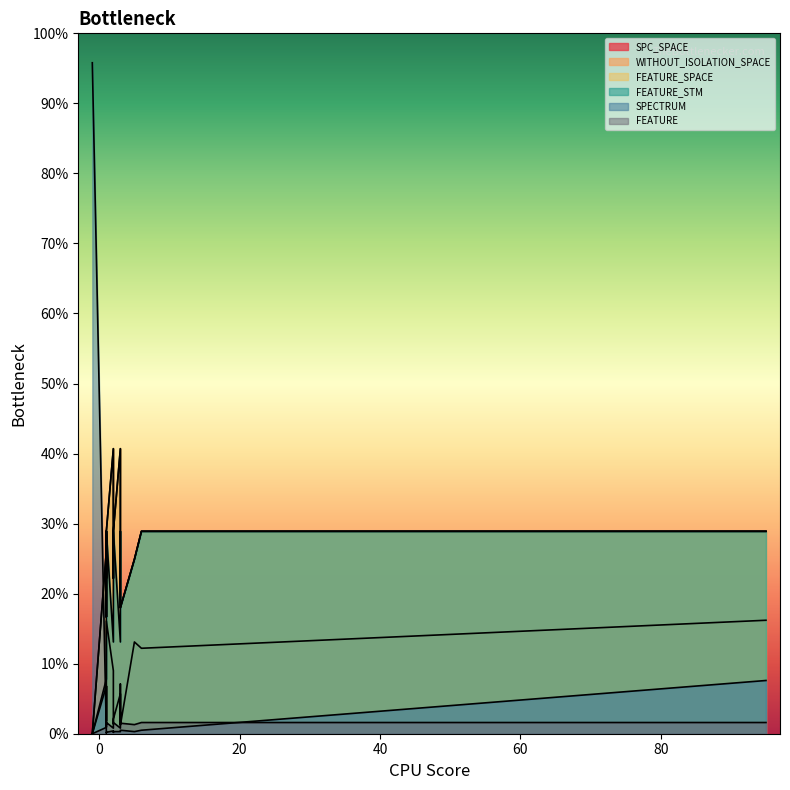

How many values in the SPECTRUM series are below 3?

7